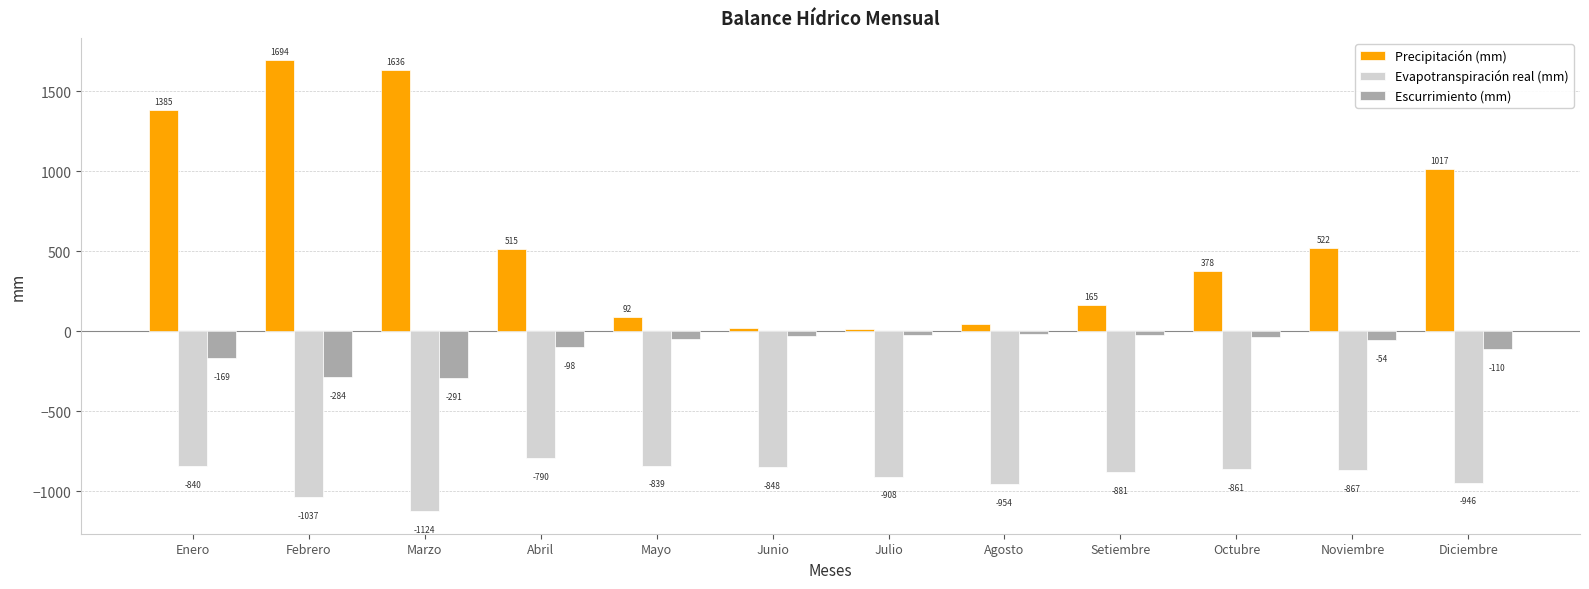

Which series has the largest total across all categories?

Precipitación (mm)